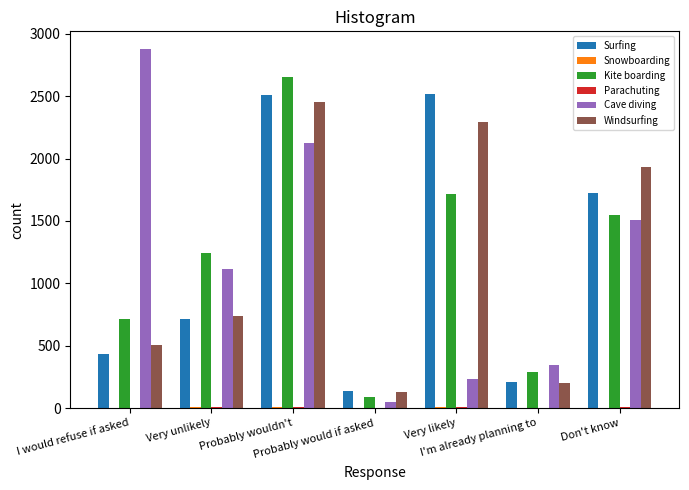

What is the greatest value displayed?

2877.0